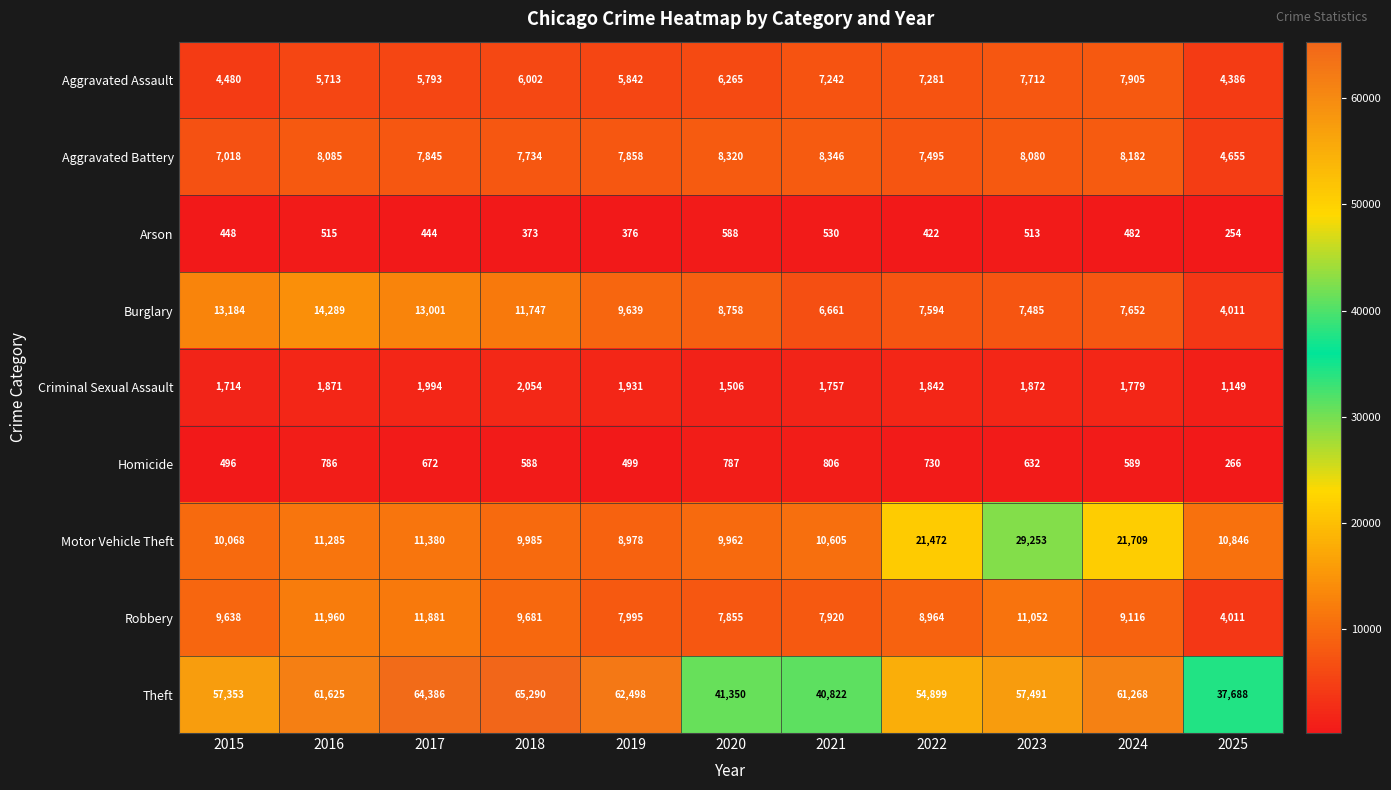

Which series changed the most between 2020 and 2023?

Motor Vehicle Theft